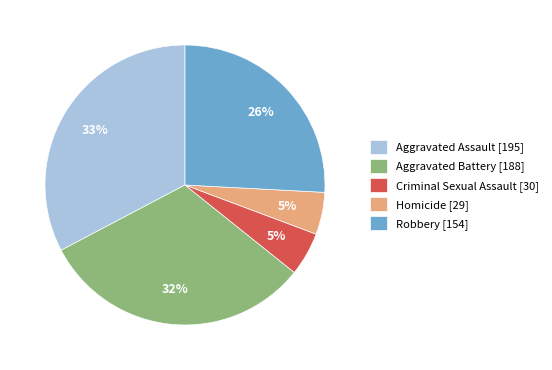

Which slice is the largest?

Aggravated Assault